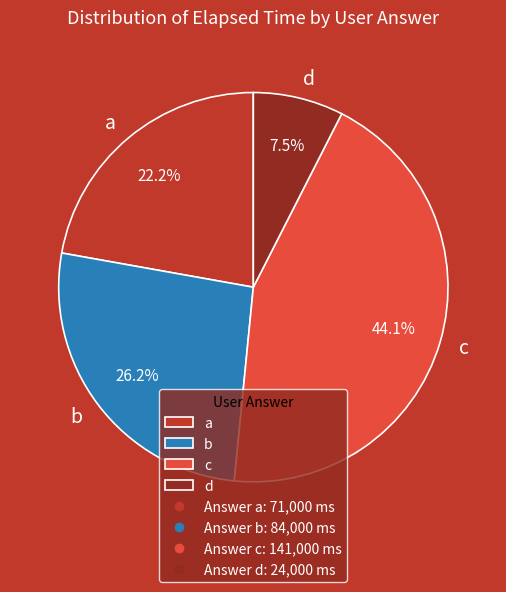

Rank the categories by value from lowest to highest.

d, a, b, c